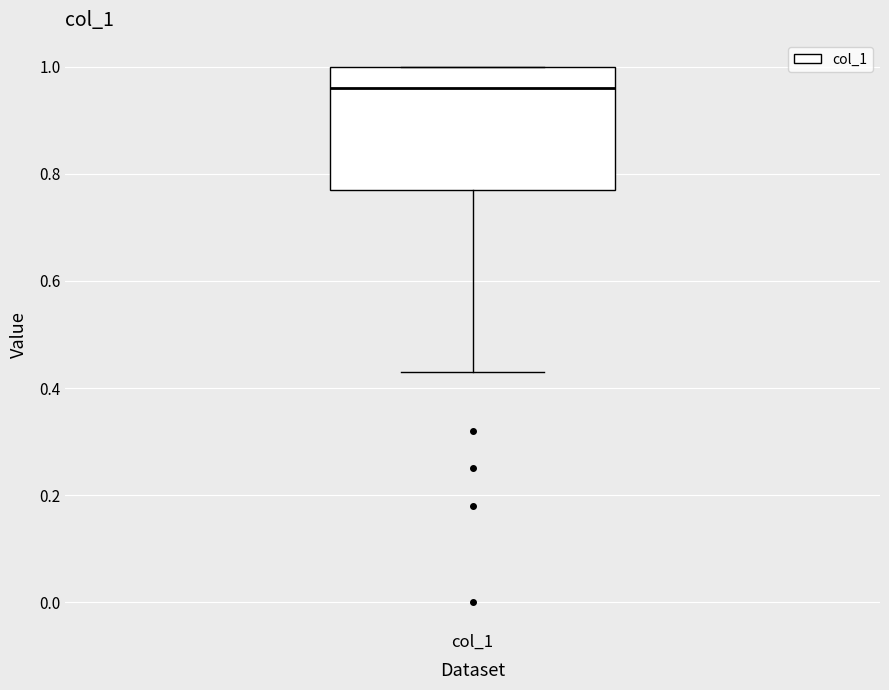

Transcribe this box plot: give where the median line is, the range the box spans, and where the two whiskers end, as read against the y-axis. The values are not printed on the chart, so give them approximately, as read against the axis.

median 0.96, box 0.78 to 1.00, whiskers 0.44 to 1.00